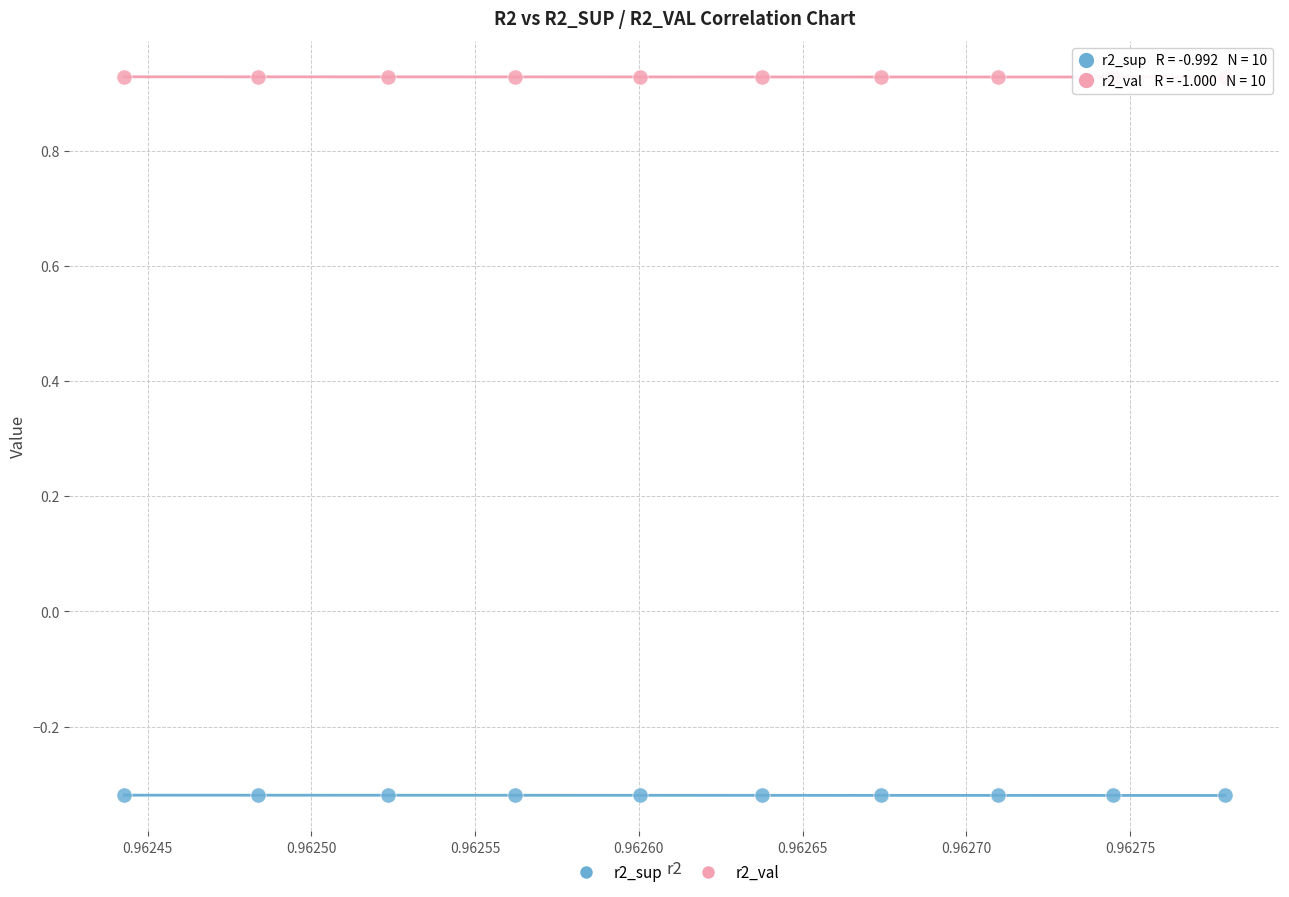

Across all data points, what is the range of Y values (max minus min)?

1.2